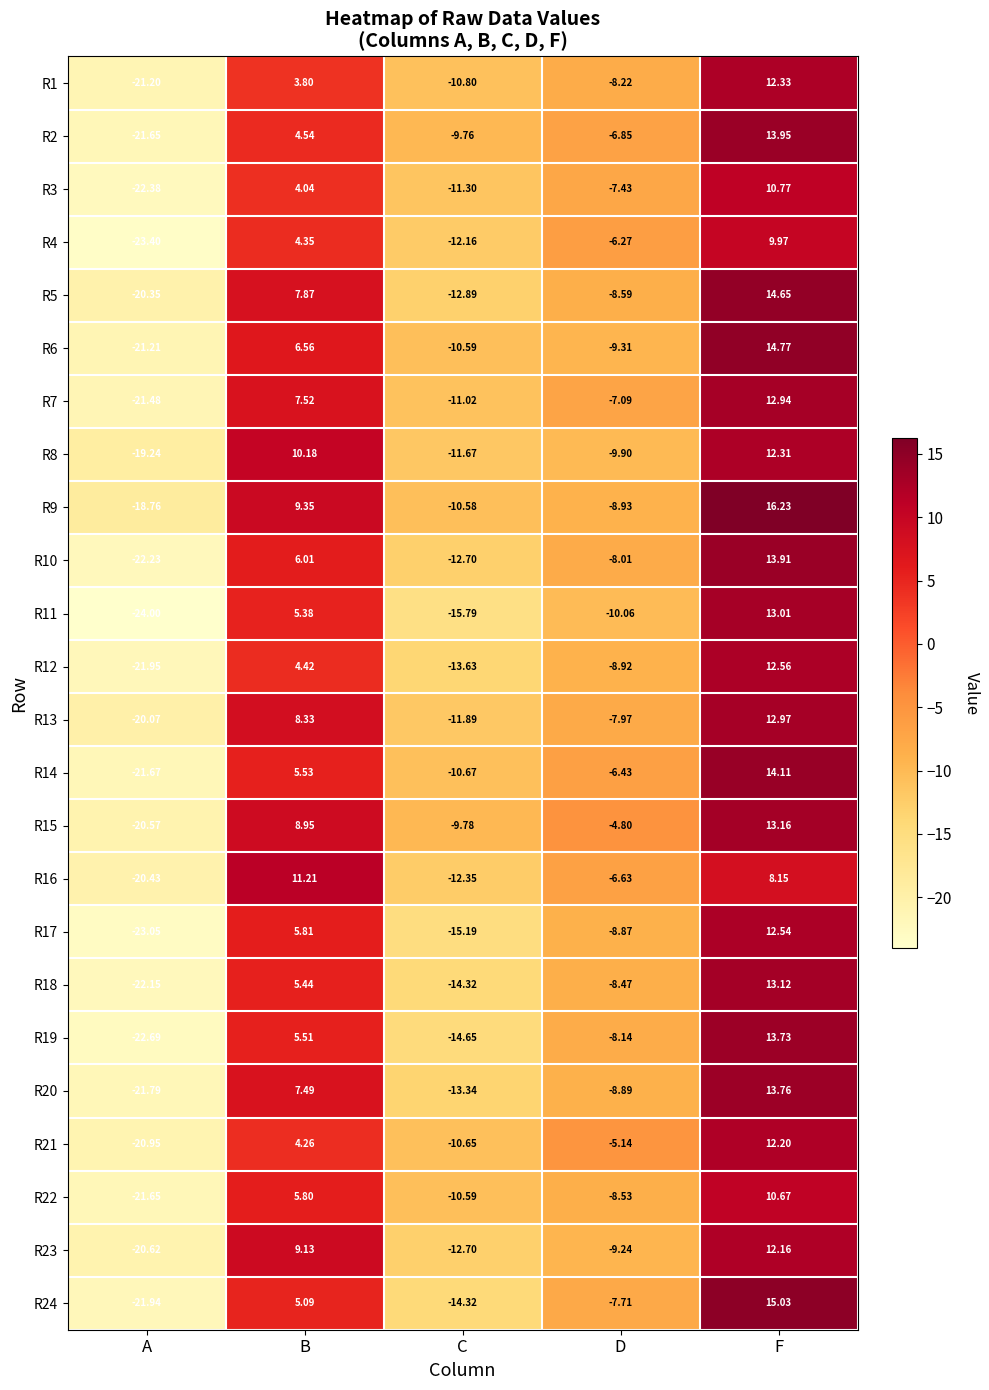

At how many categories does at least one series exceed -5?

3